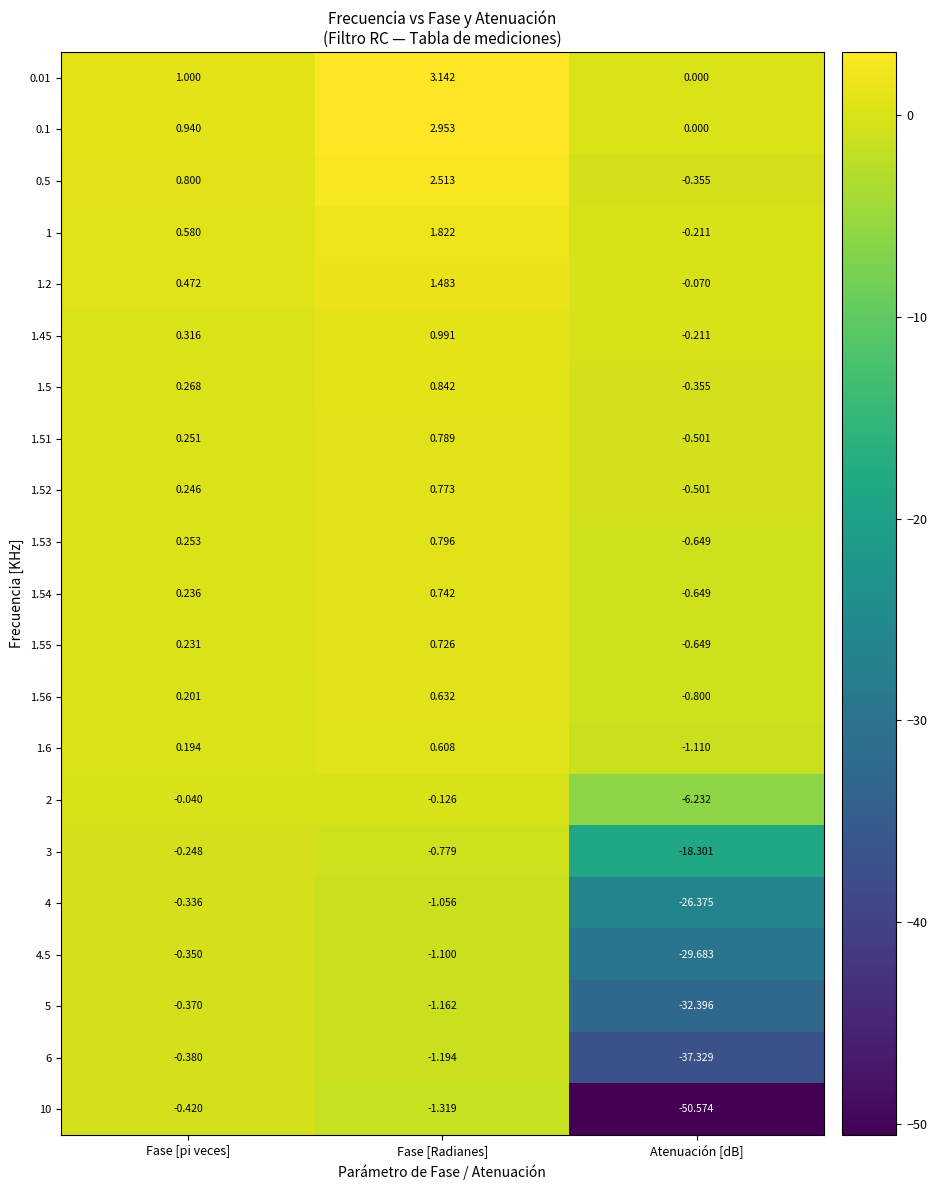

How many categories are shown in the chart?

3